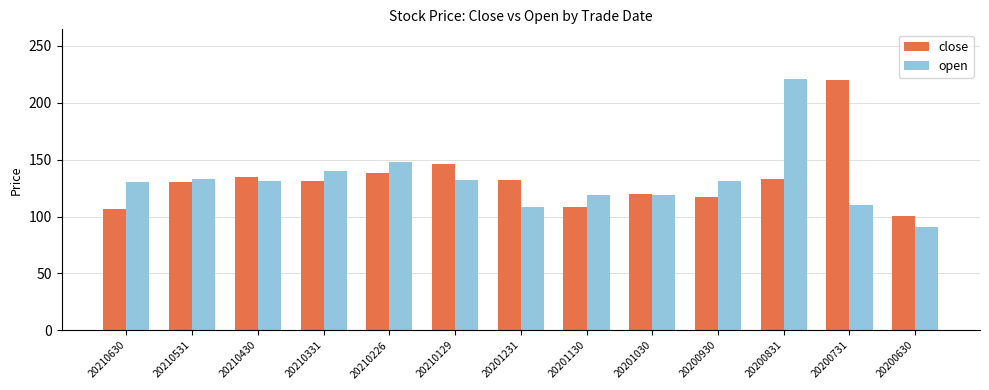

What is the spread (max minus min) of values at 20210226?

9.2